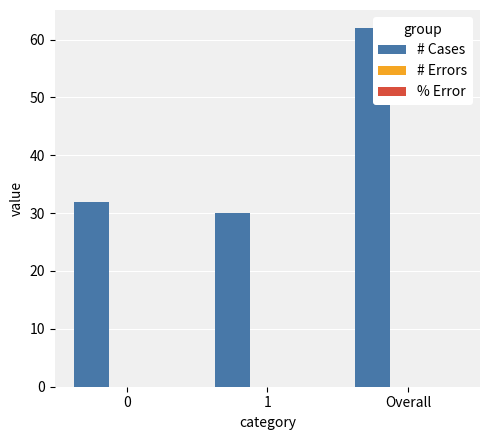

Is it true that the value at 0 is 32?

True